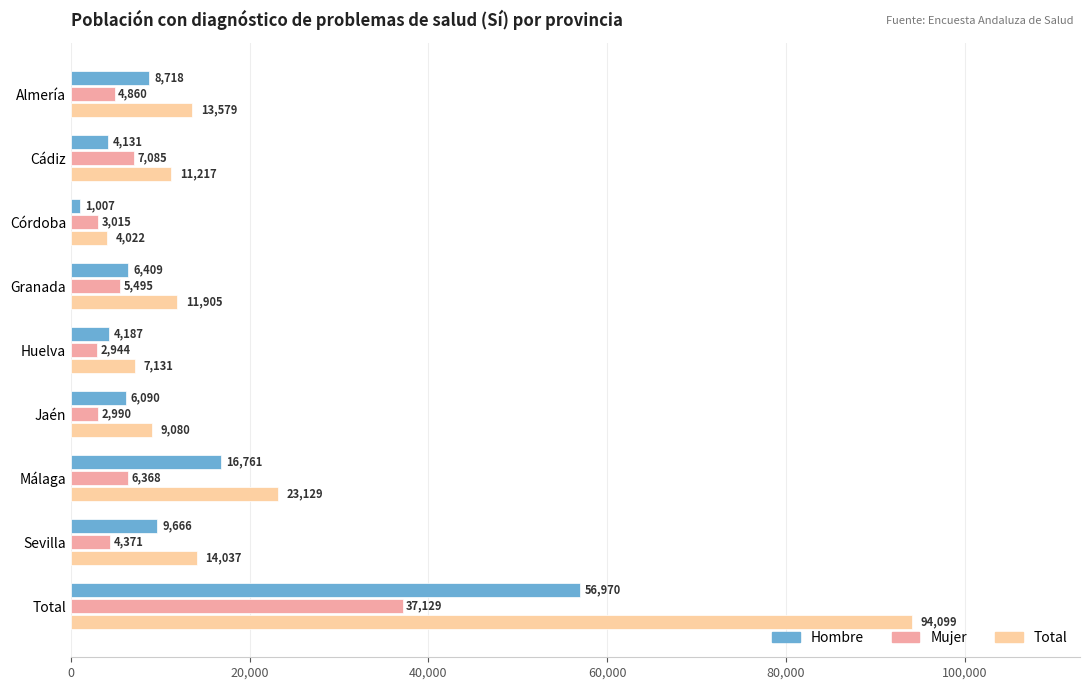

What are all the series names shown in the legend?

Hombre, Mujer, Total